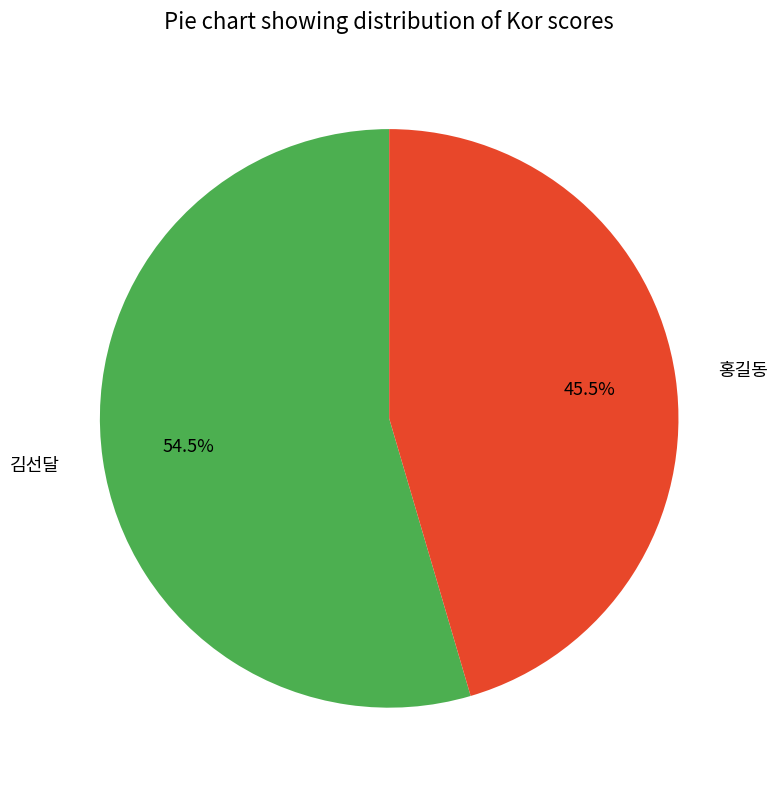

Which category accounts for the majority?

김선달